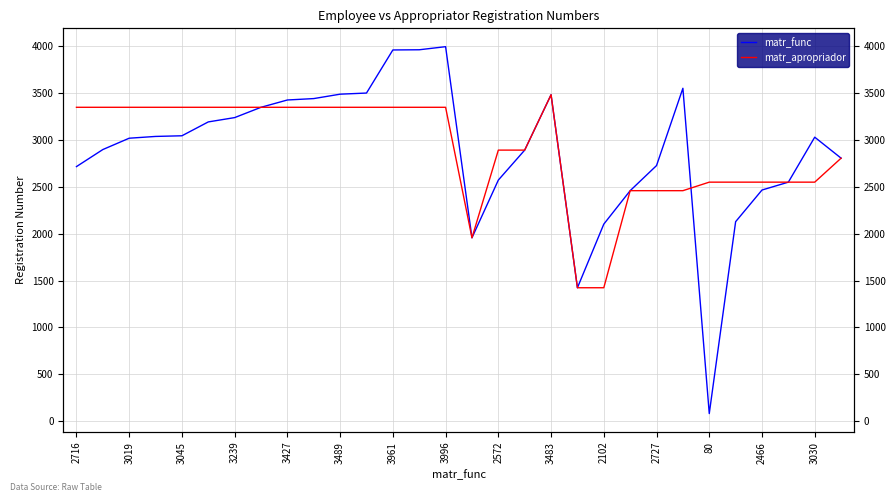

At 3019, list the series in order from largest to smallest.

matr_apropriador, matr_func